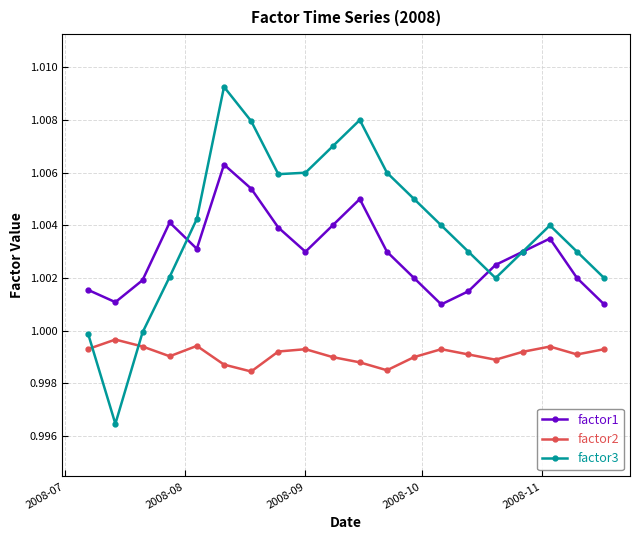

Count the number of categories in the chart.

20